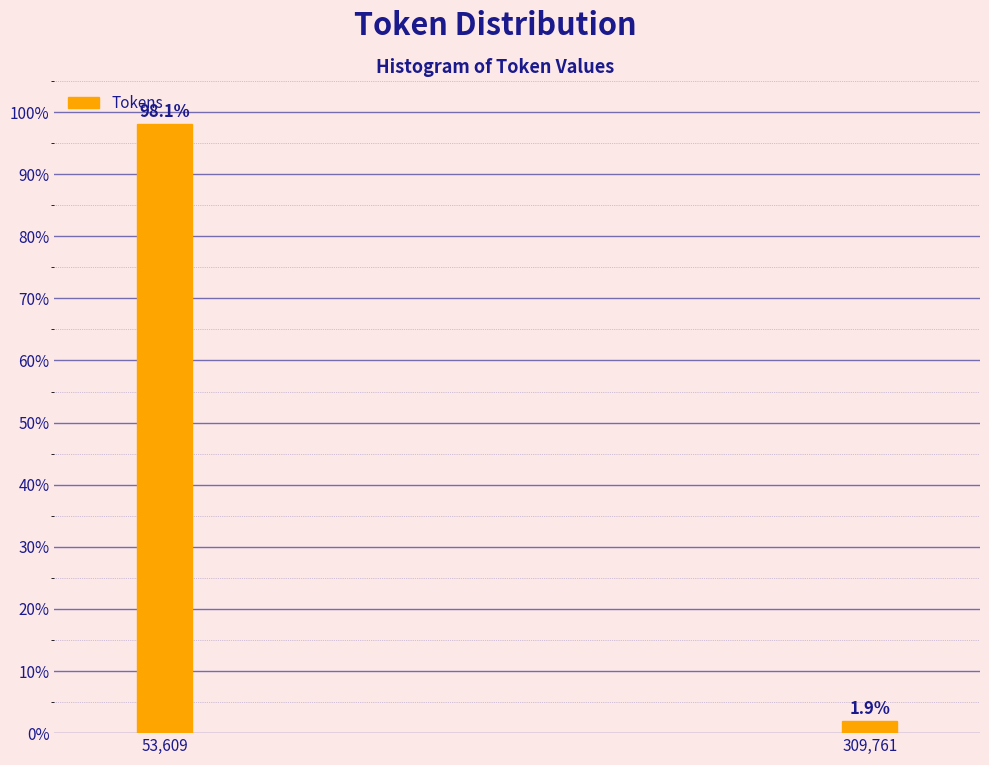

Reading left to right, extract all data points from this chart.

53,609=98.1	309,761=1.9